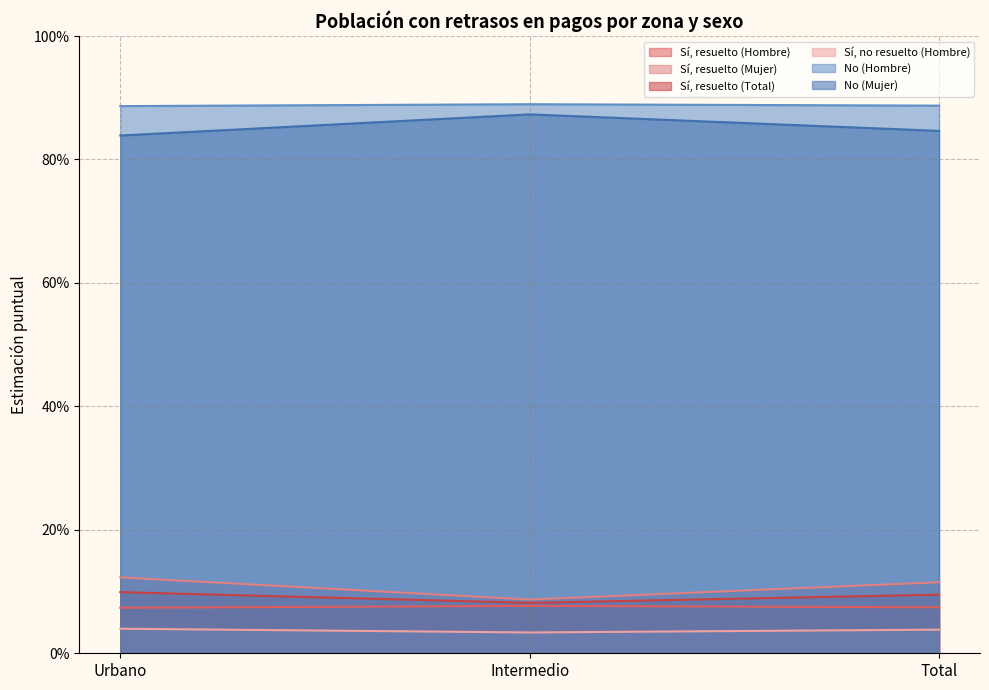

The value of No (Hombre) at Intermedio is 0.1. True or false?

False